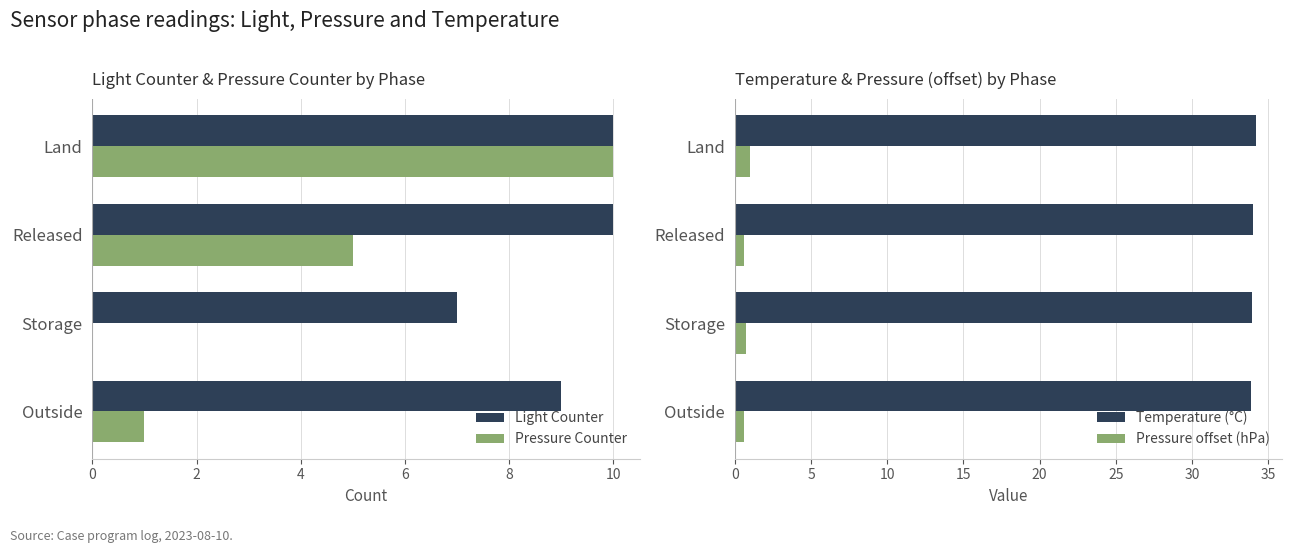

What is the average value of the Light Counter series?

9